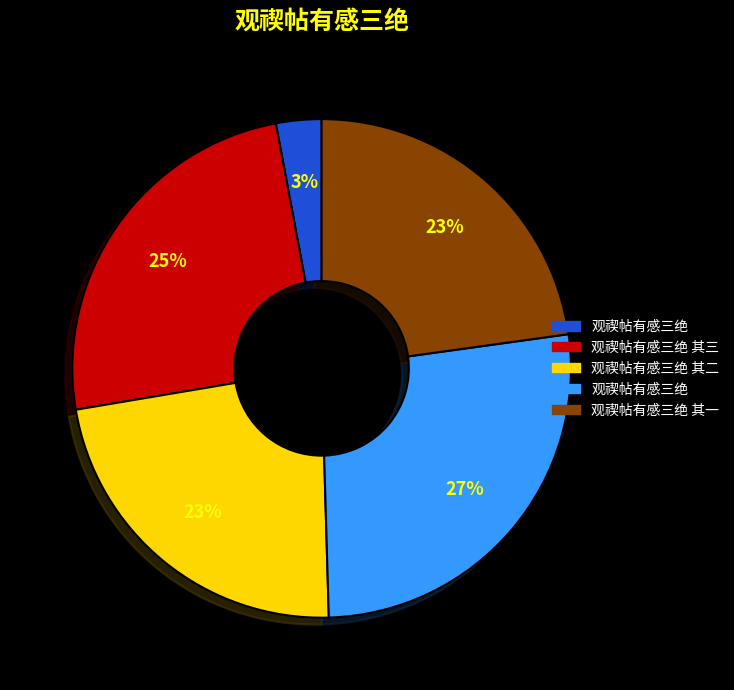

Is there any slice that represents more than half of the pie?

No